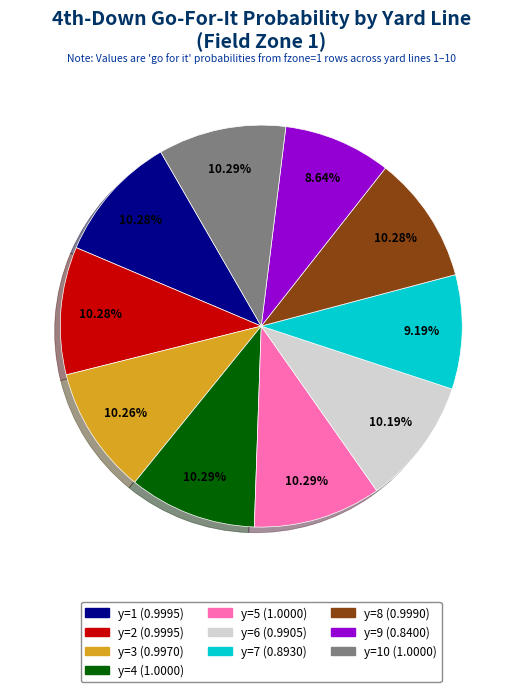

Does any single category account for the majority?

No